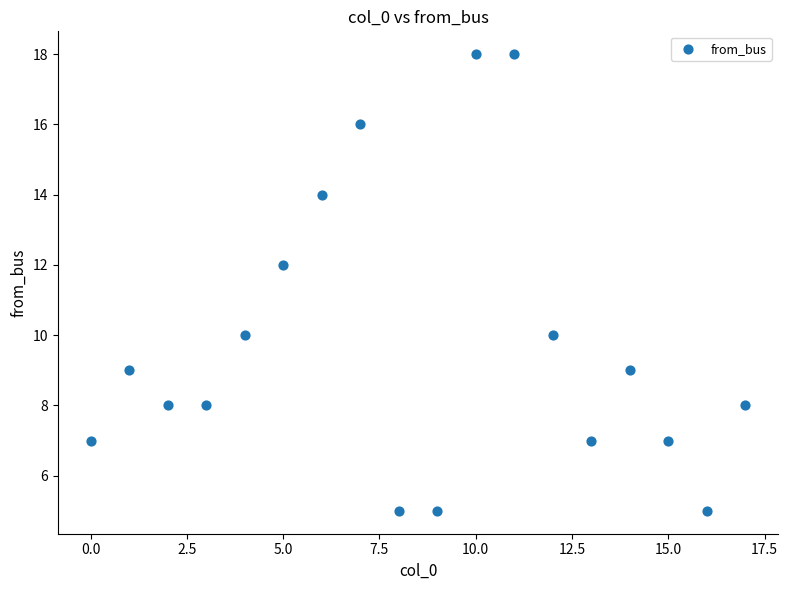

What is the range of Y values (max minus min)?

13